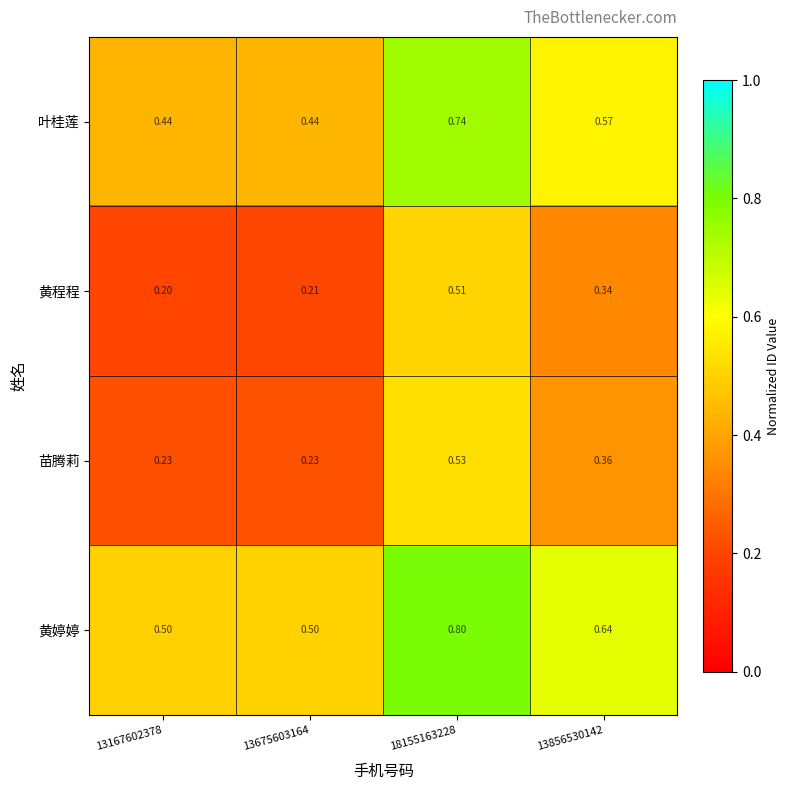

Is the value of 黄程程 at 13856530142 greater than the value of 叶桂莲 at 13675603164?

No